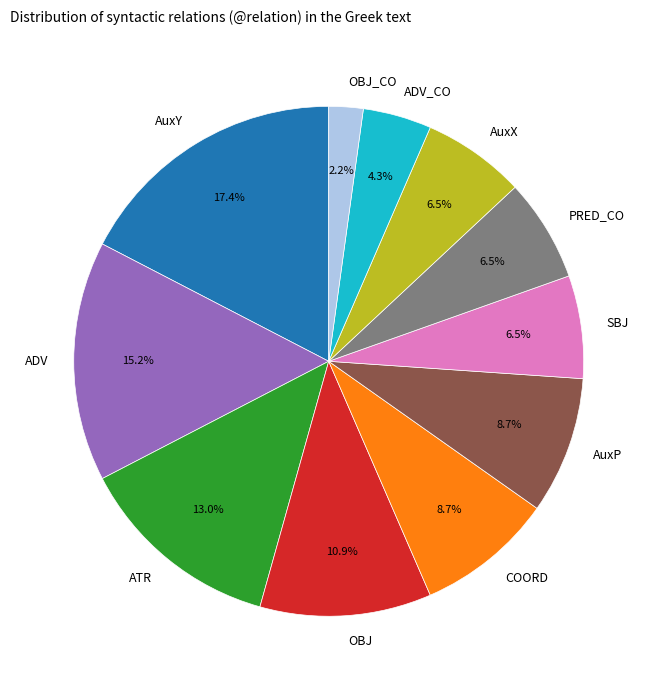

What percentage do PRED_CO and OBJ_CO together represent?

8.7%